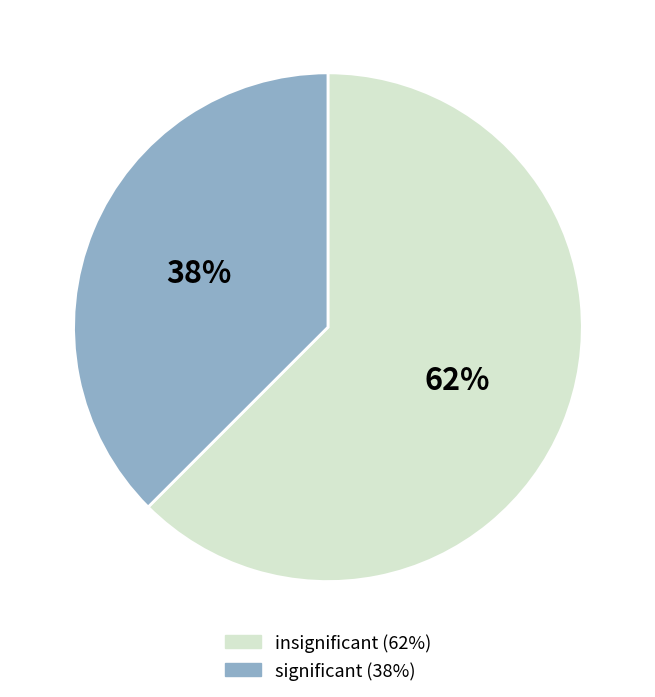

To the nearest percent, what is the average slice percentage?

50%